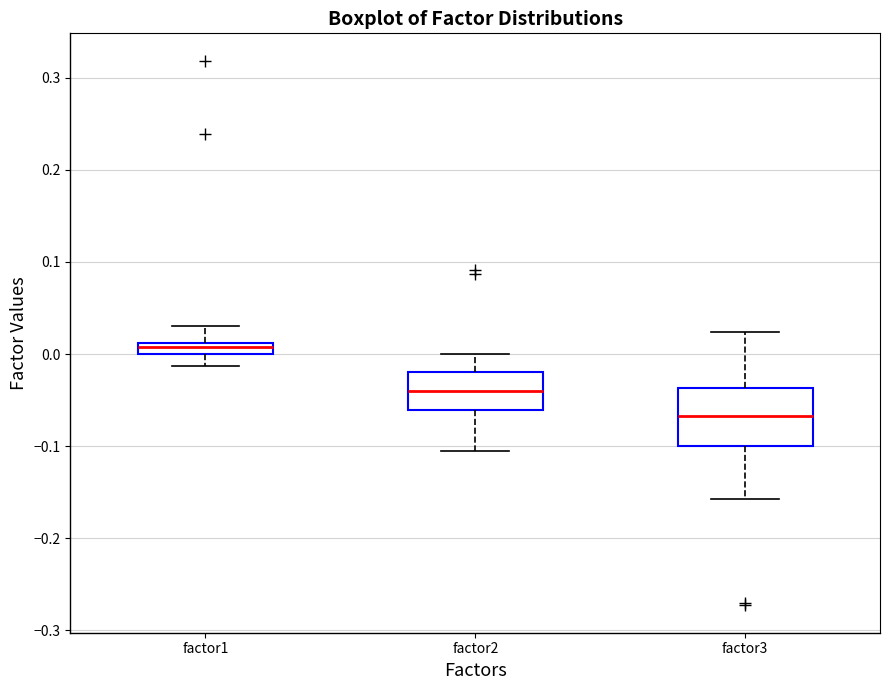

Where is the upper edge of the box for factor1 on the y-axis? The values are not printed on the chart, so give them approximately, as read against the axis.

0.01